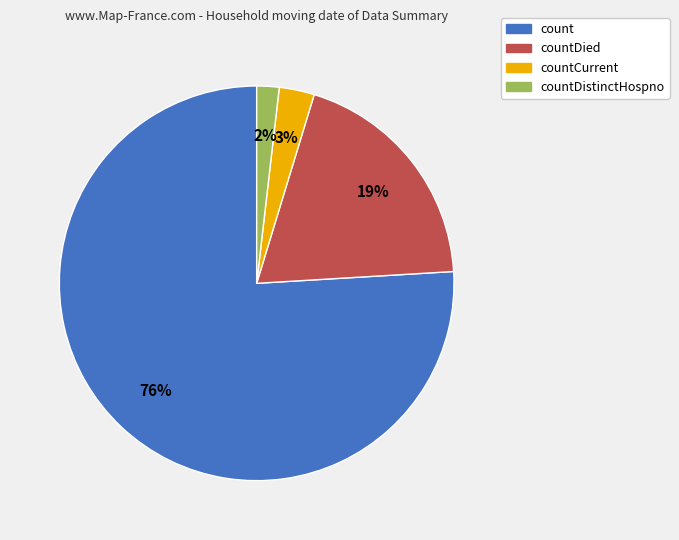

To the nearest percent, what is the difference between the largest and smallest slice percentages?

74%